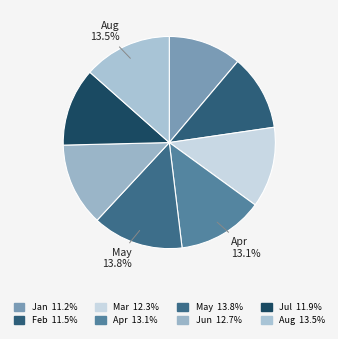

Rank the categories by value from lowest to highest.

Jan, Feb, Jul, Mar, Jun, Apr, Aug, May